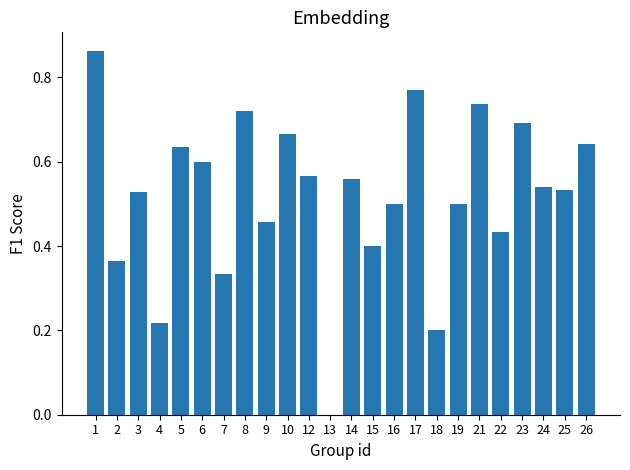

Between 13 and 22, which is larger?

22